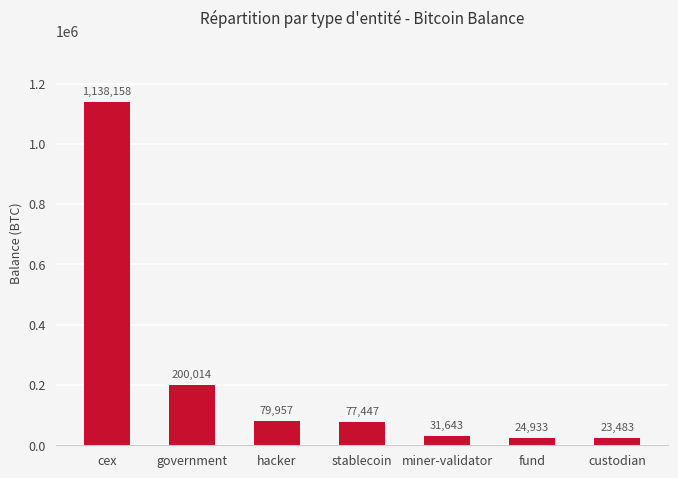

Are the bars horizontal?

No